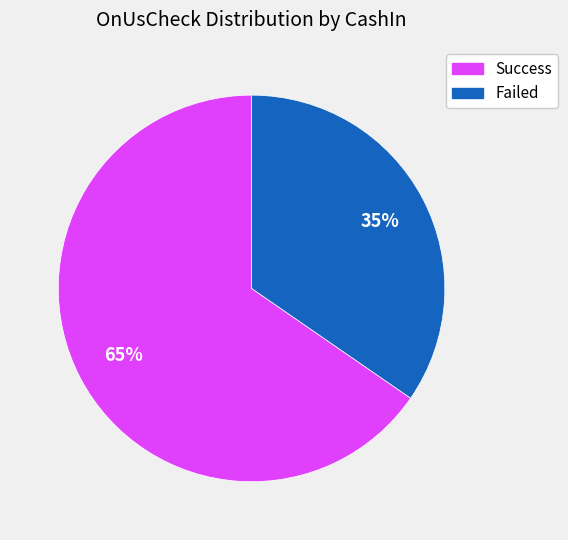

Combined, do Success and Failed account for over 50%?

Yes